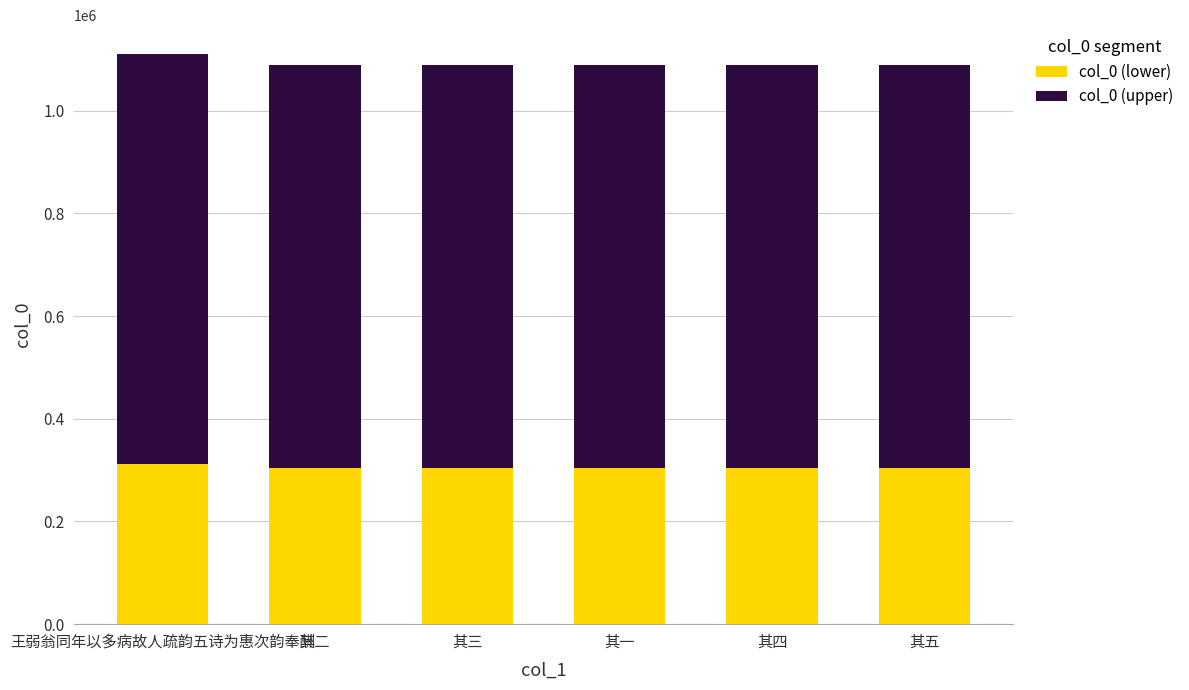

What is the total value across all series at 王弱翁同年以多病故人疏韵五诗为惠次韵奉酬?

1111246.0